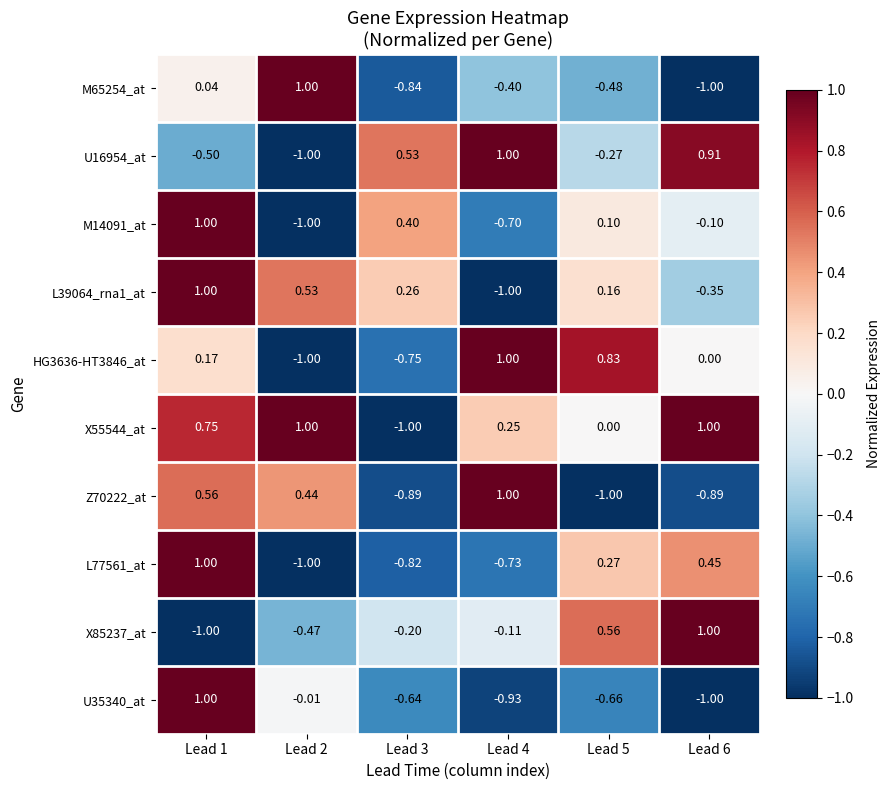

Which series has the largest total across all categories?

X55544_at